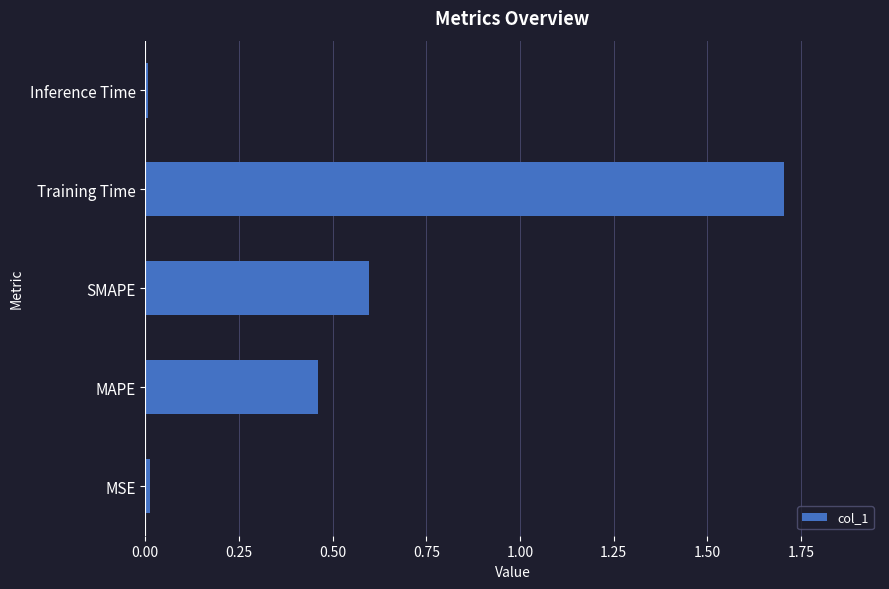

What is the difference between the values at MAPE and Training Time?

1.2